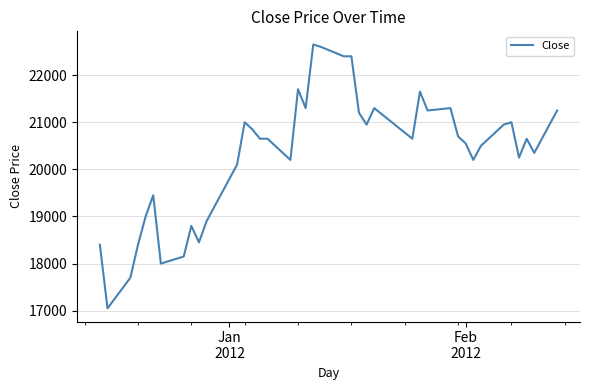

What is the greatest value displayed?

22650